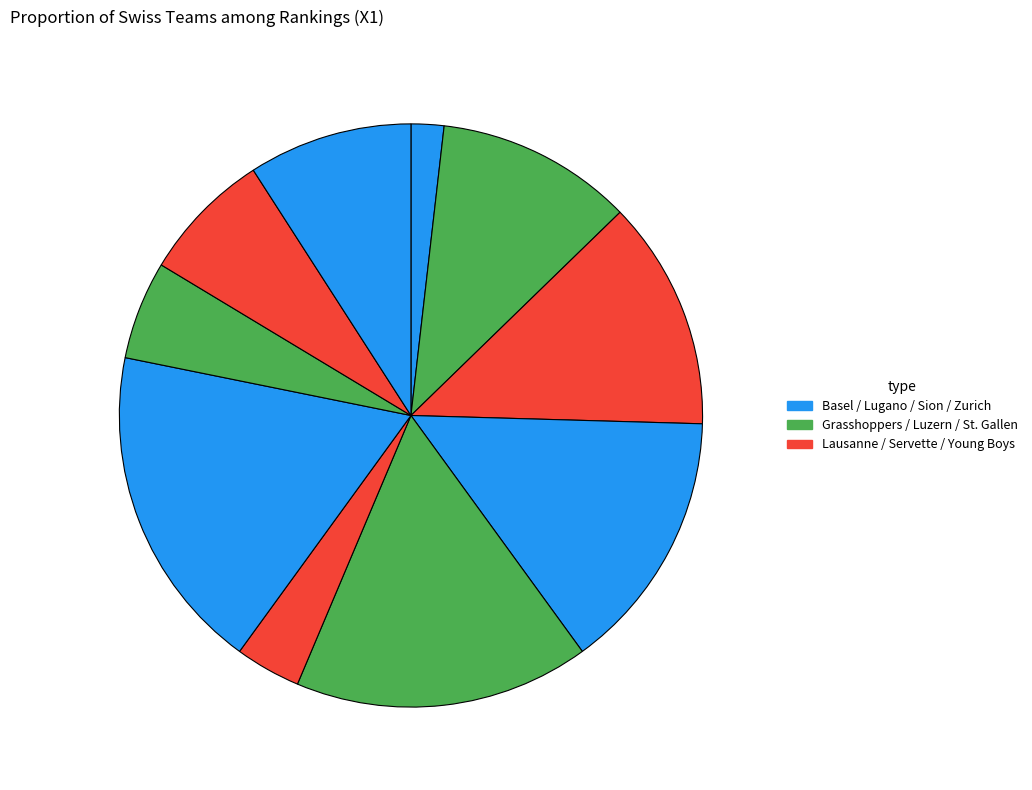

To the nearest percent, what is the average slice percentage?

10%